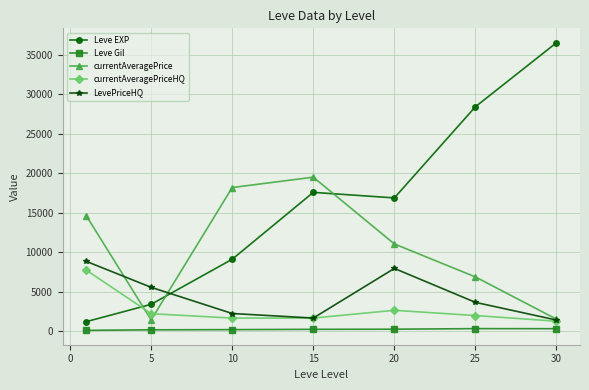

What is the average value of the currentAveragePriceHQ series?

2739.8